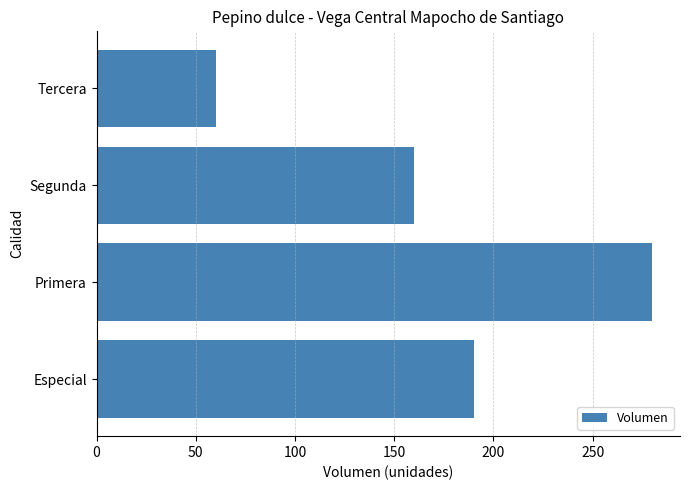

At which label is the value closest to 170?

Segunda